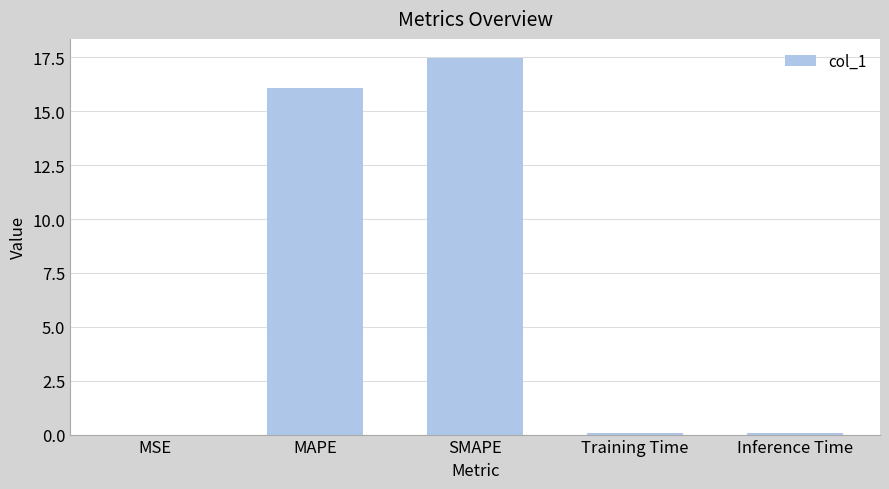

Which has a higher value, Inference Time or MAPE?

MAPE